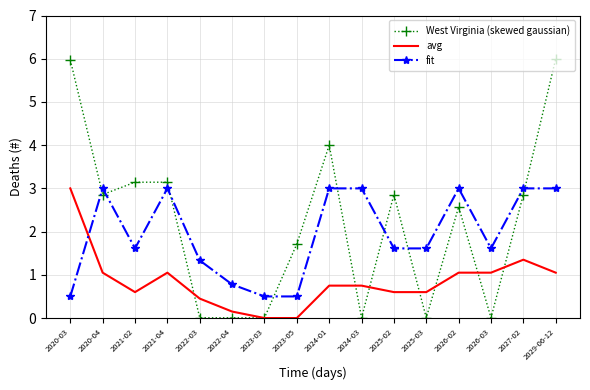

How many intersections are there between fit and West Virginia (skewed gaussian)?

8